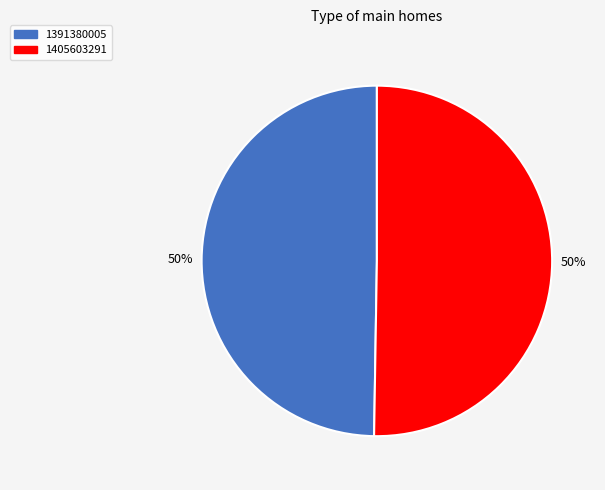

Do 1405603291 and 1391380005 together represent more than half of the pie?

Yes